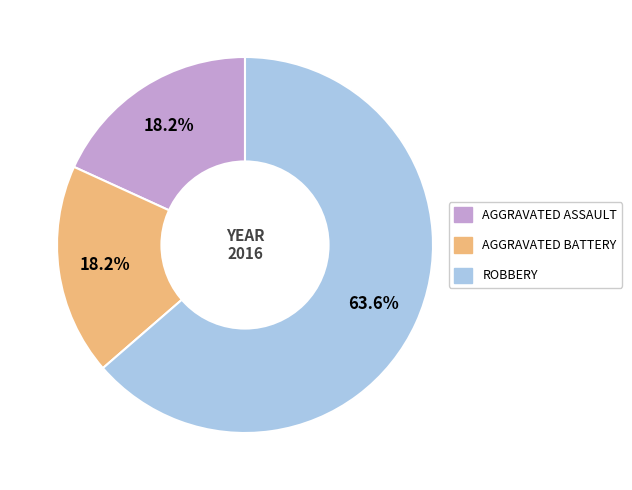

Is there any slice that represents more than half of the pie?

Yes